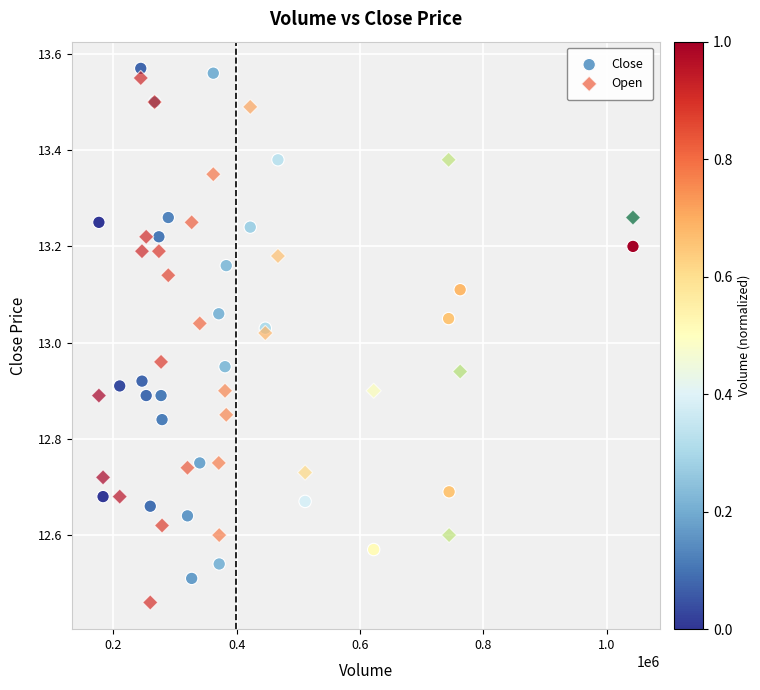

Which series has the largest Y range (max minus min)?

Open